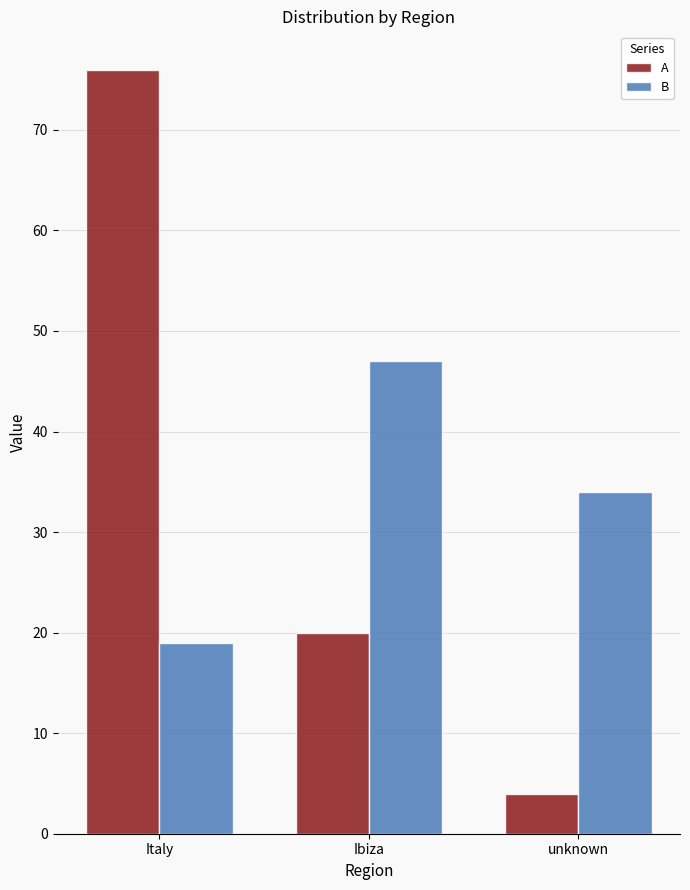

Is it true that A equals 76 at Italy?

True